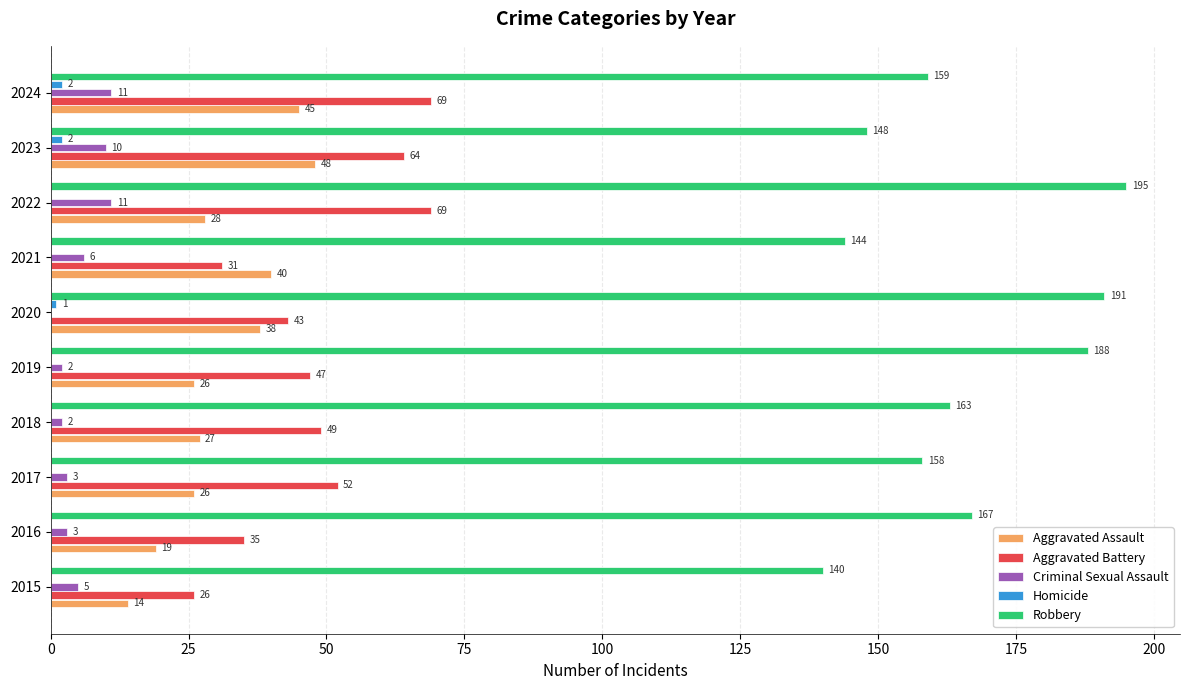

What is the average value of the Robbery series?

165